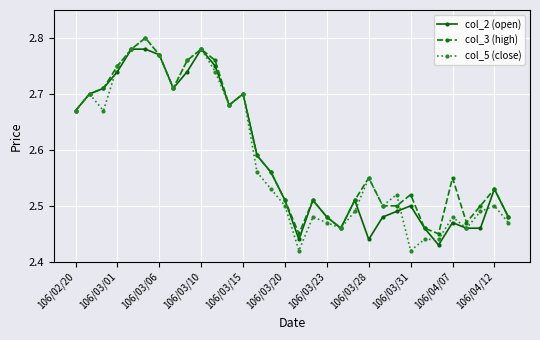

True or false: col_3 (high) has more than 2 interior local peaks.

True